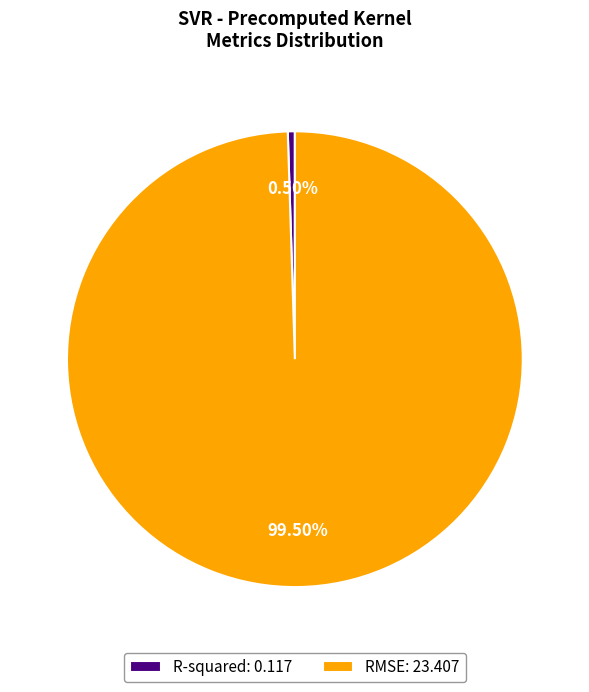

To the nearest percent, what is the difference between the RMSE and R-squared slice percentages?

99%